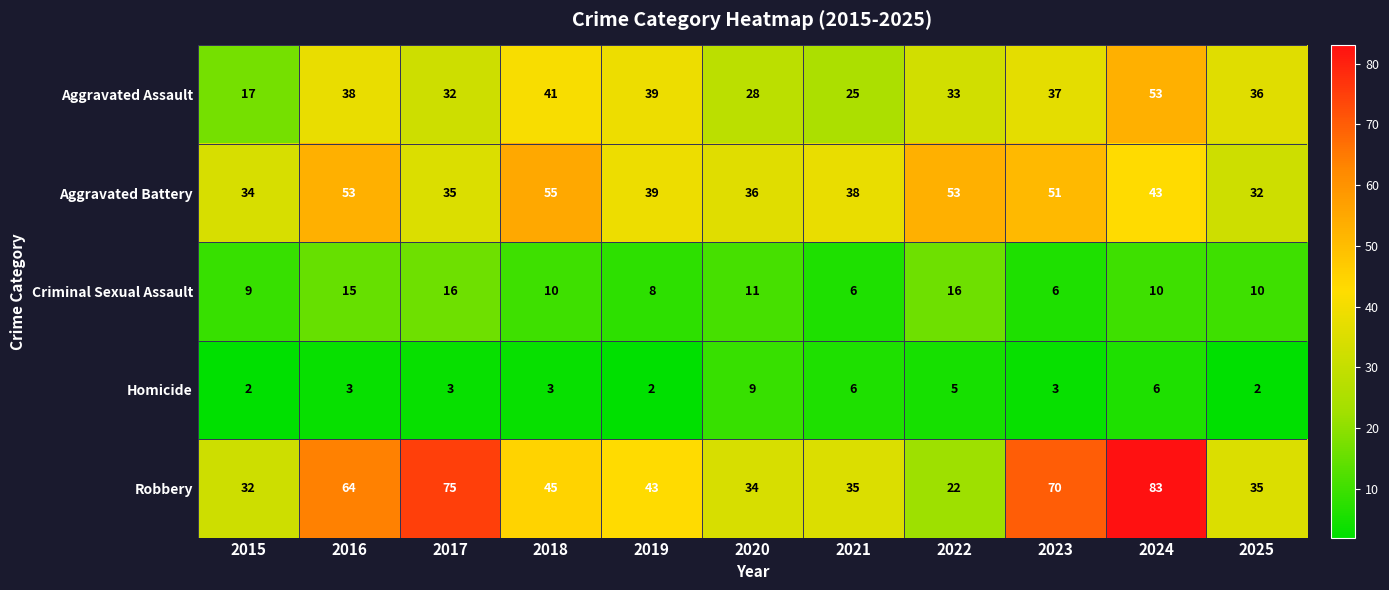

Is the value of Aggravated Assault at 2025 greater than the value of Robbery at 2016?

No